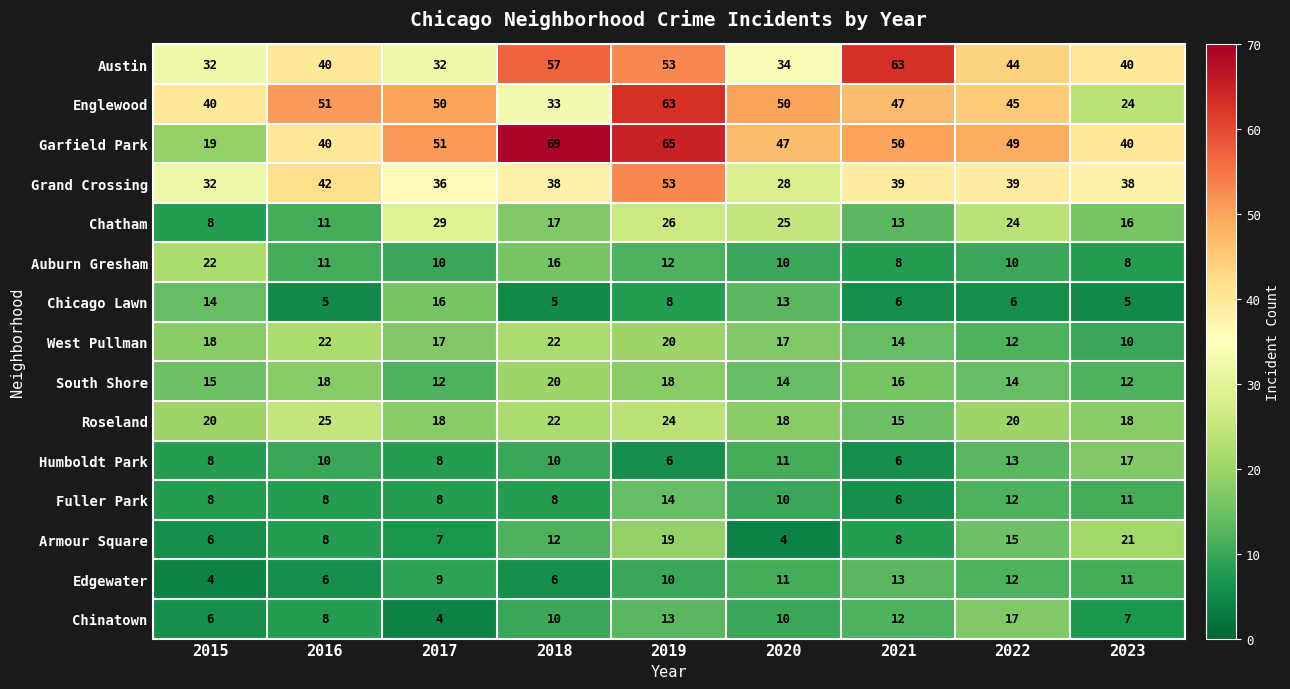

What is the difference between the highest and lowest values at 2020?

46